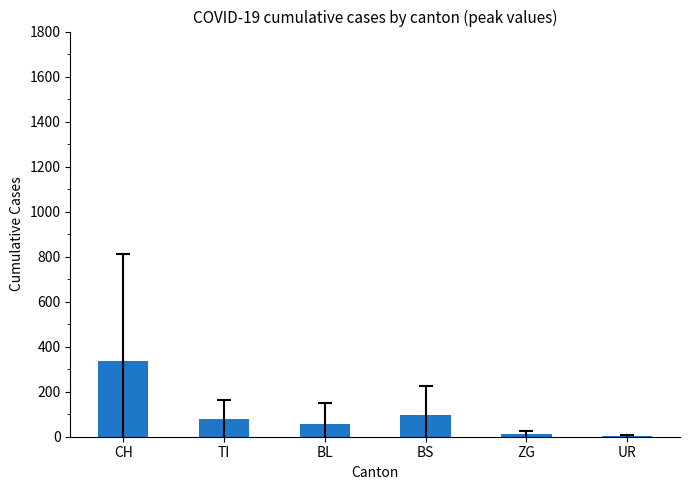

Is it true that the value at BS is 96.0?

True